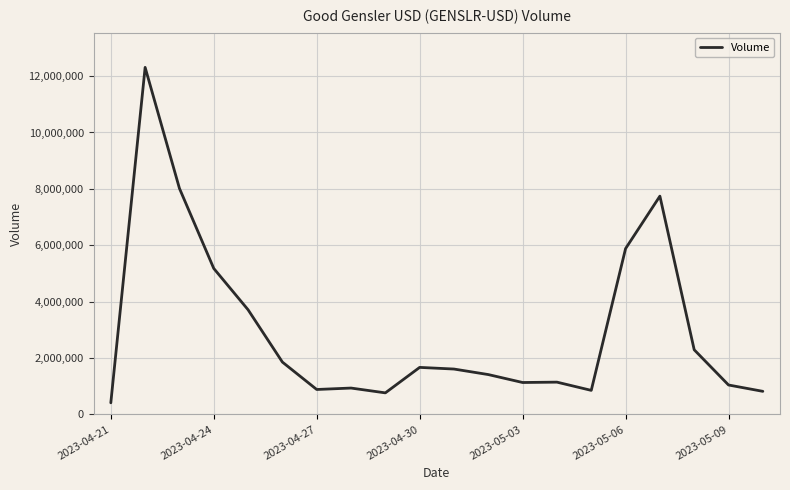

What is the difference between the maximum and minimum values?

11900152